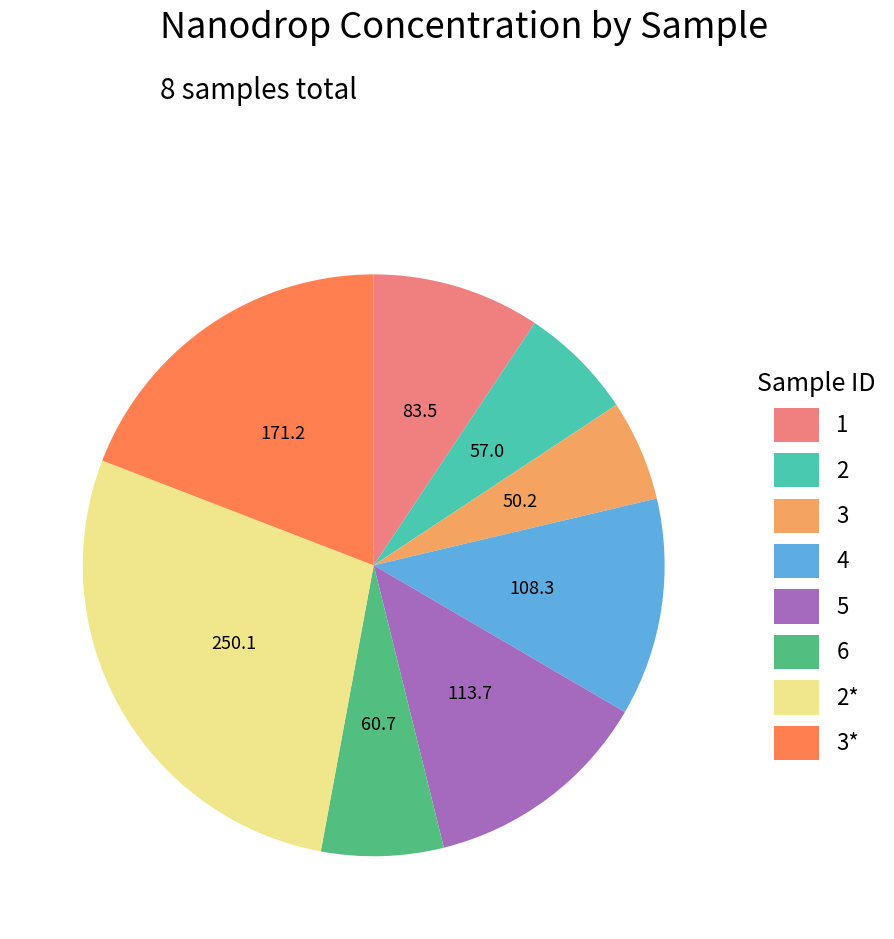

Is it true that 2* is 19% of the pie?

False